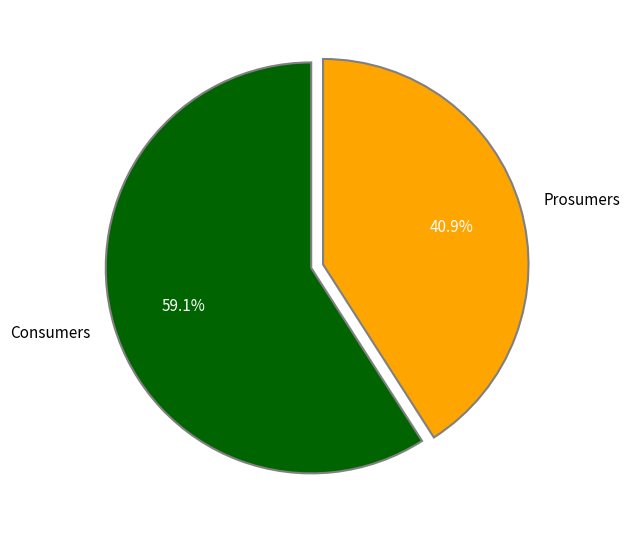

What is the majority slice?

Consumers